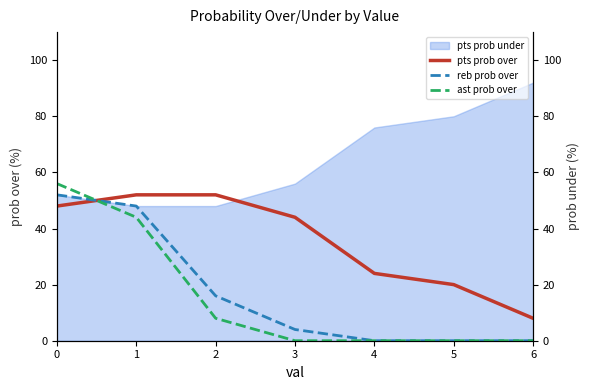

Between 4 and 3, which is larger?

3